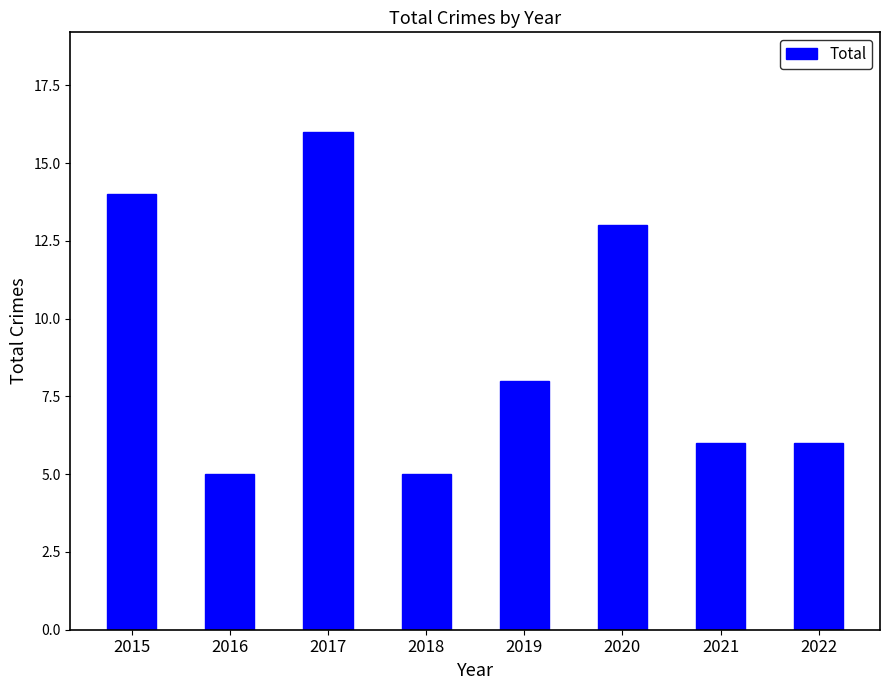

The chart shows a value of 5 at 2016. True or false?

True